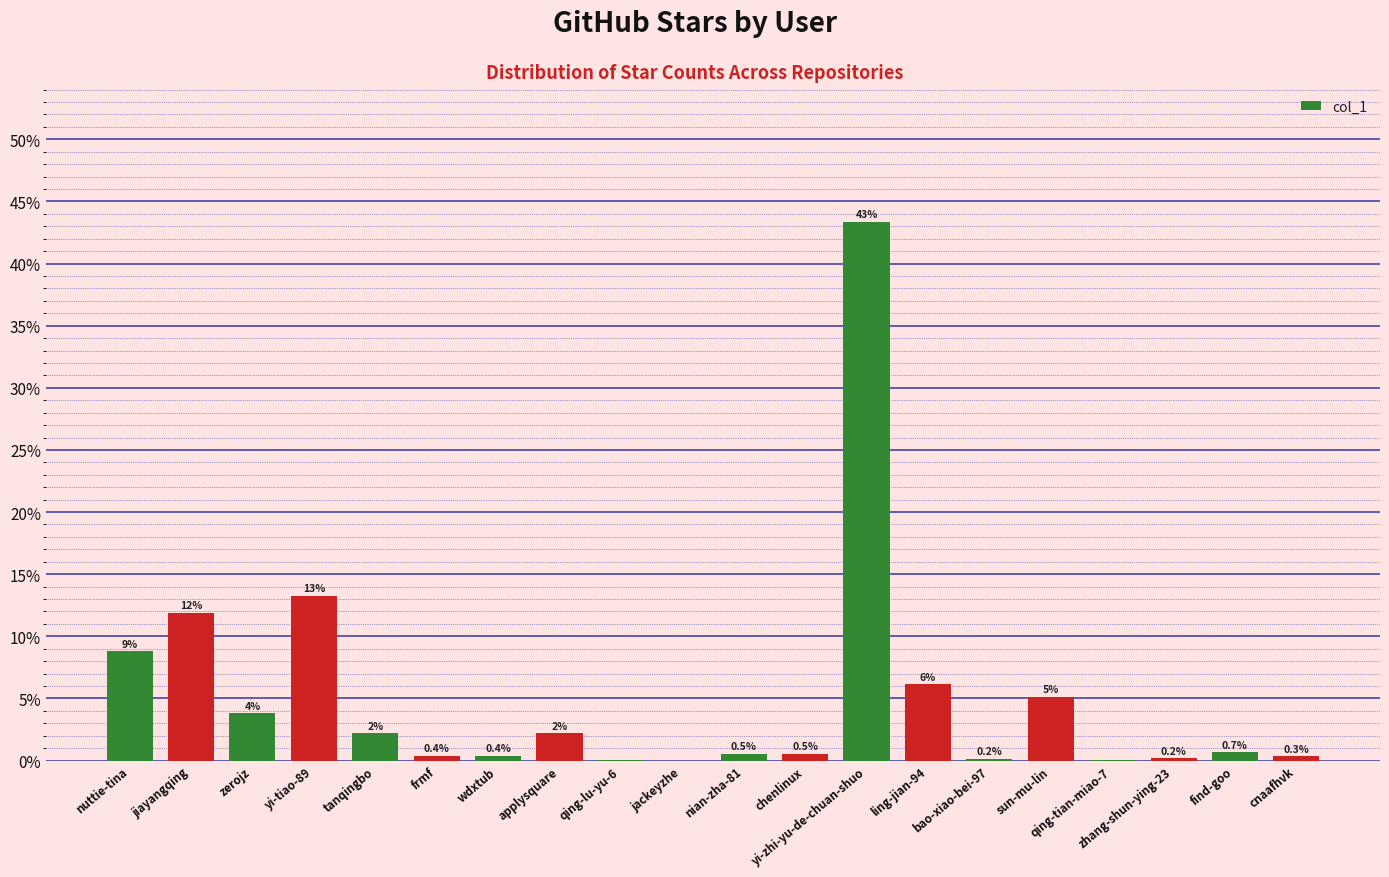

Are the bars grouped side by side (vs. stacked)?

No